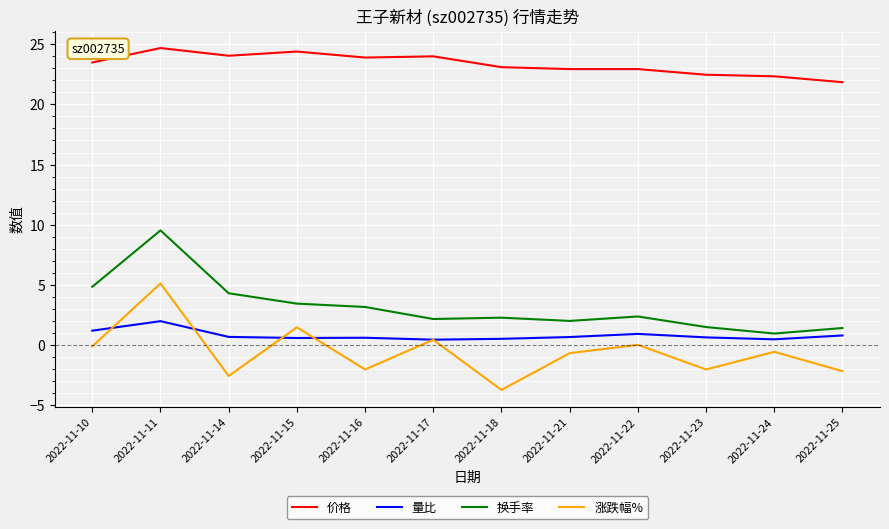

What is the spread (max minus min) of values at 2022-11-14?

26.6